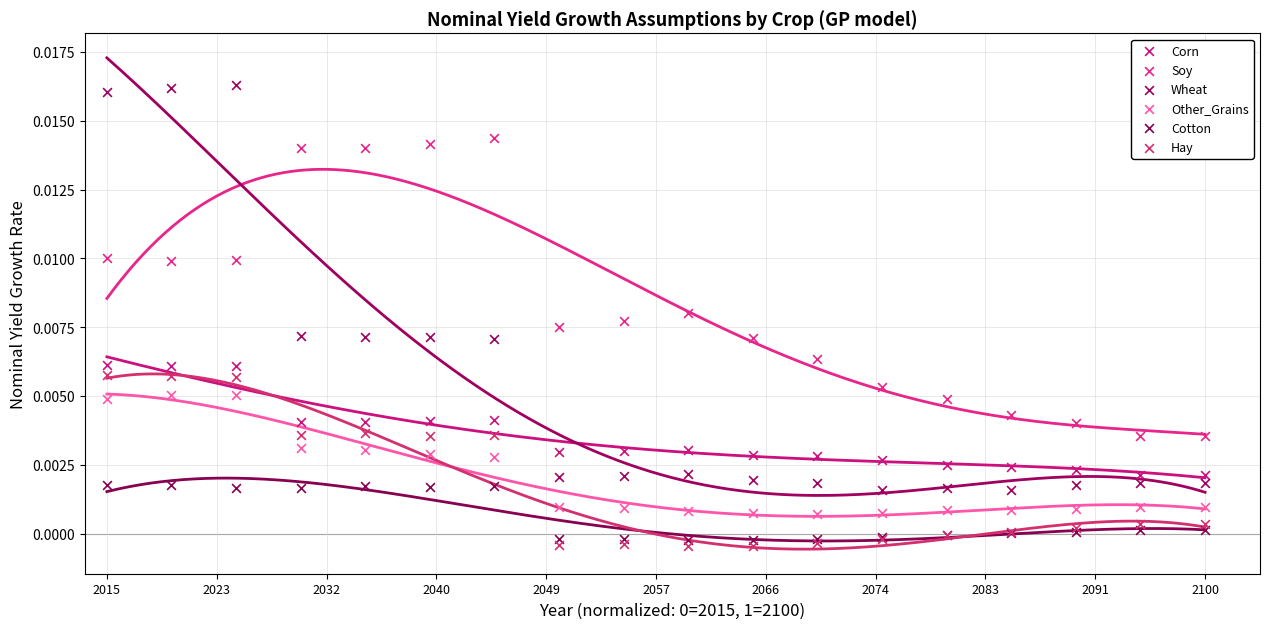

What are all the series names shown in the legend?

Corn, Soy, Wheat, Other_Grains, Cotton, Hay